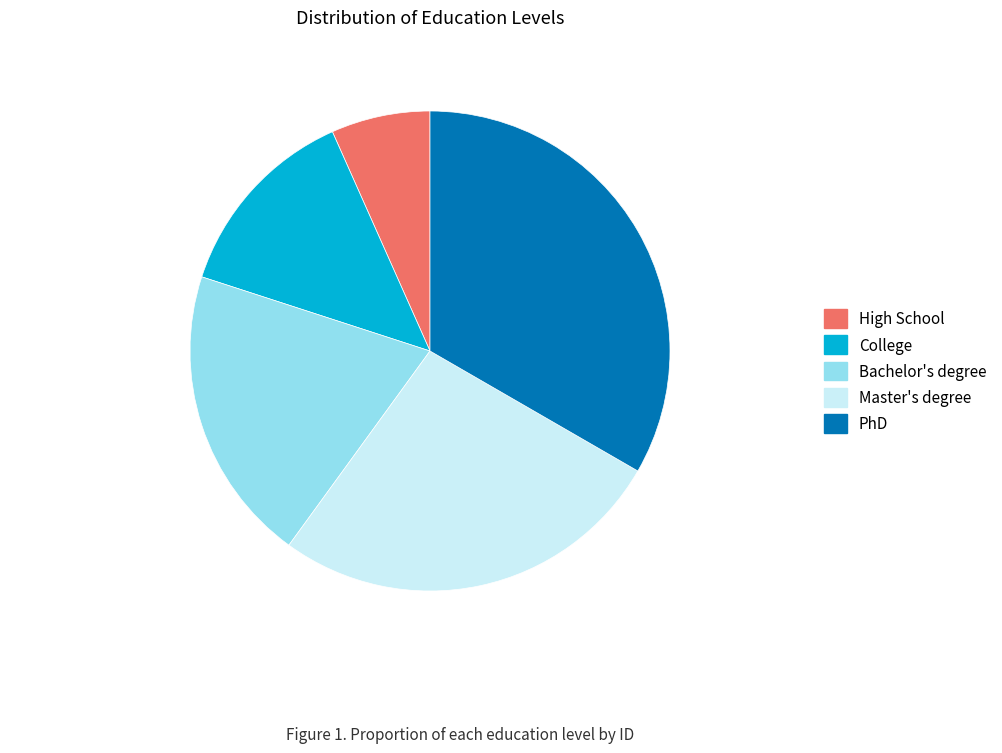

Which category has the smallest portion of the pie?

High School